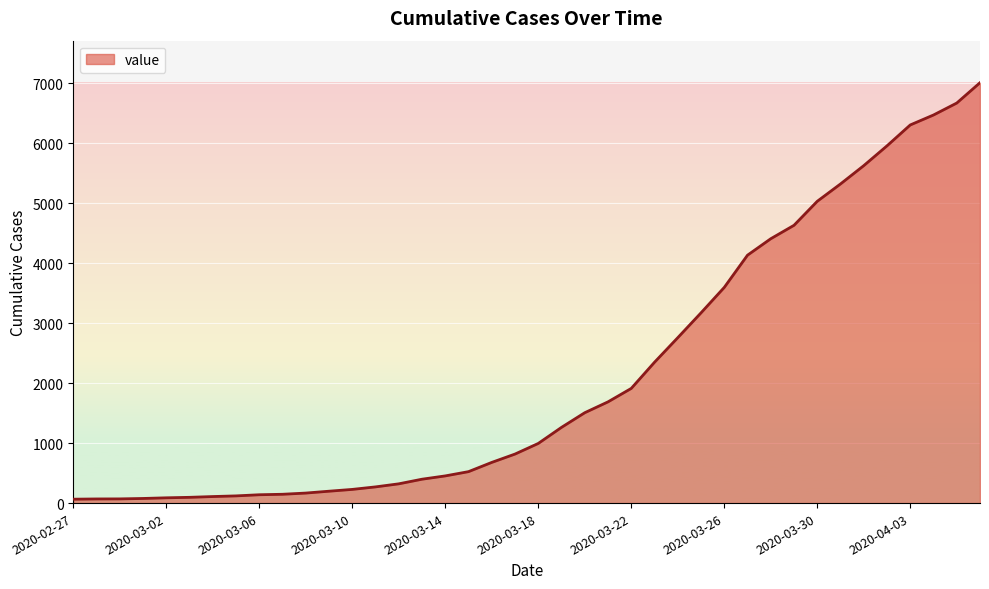

How many lines are shown in the chart?

1